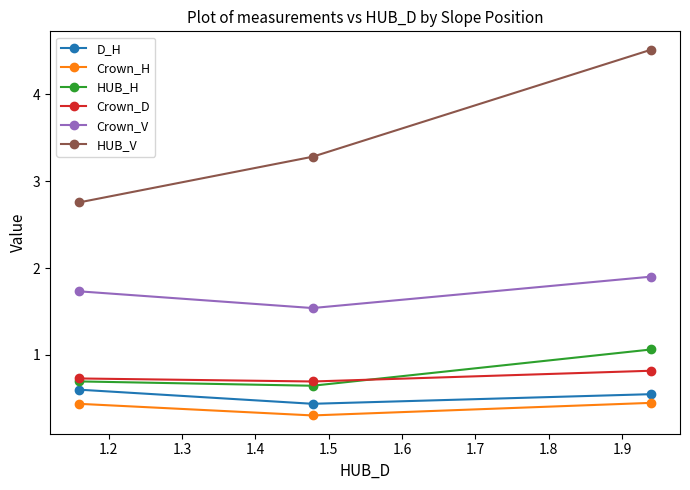

What is the highest value of the HUB_V series?

4.5